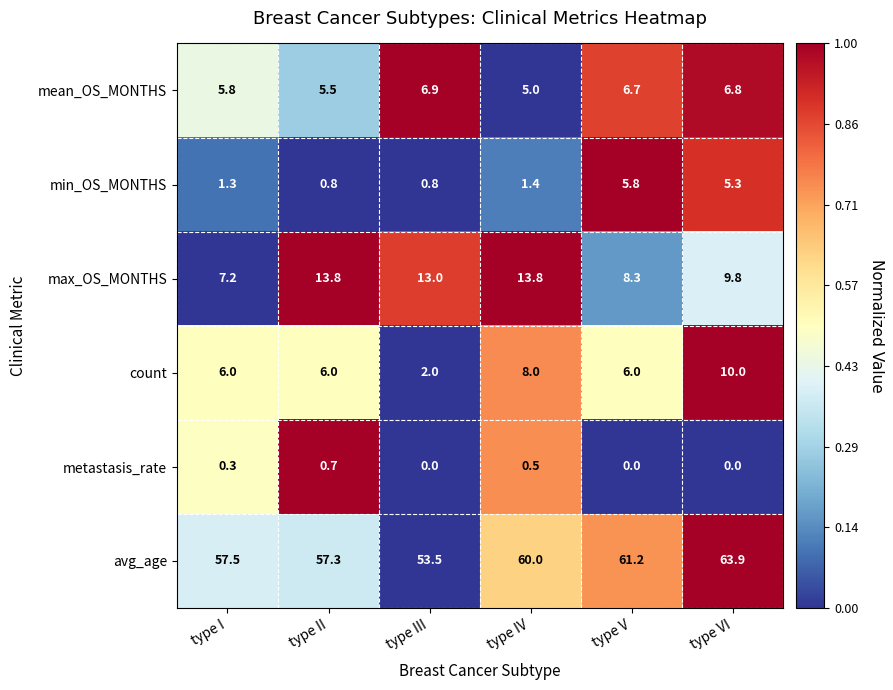

True or false: mean_OS_MONTHS has a value of 2.4 at type II.

False